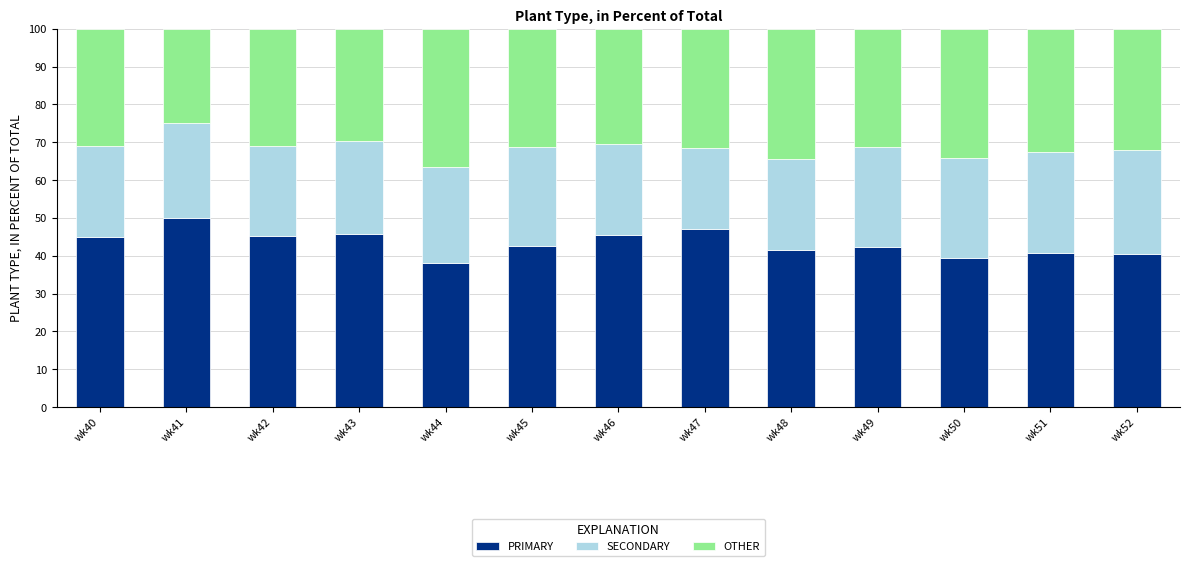

Which category has the highest value in the PRIMARY series?

wk41